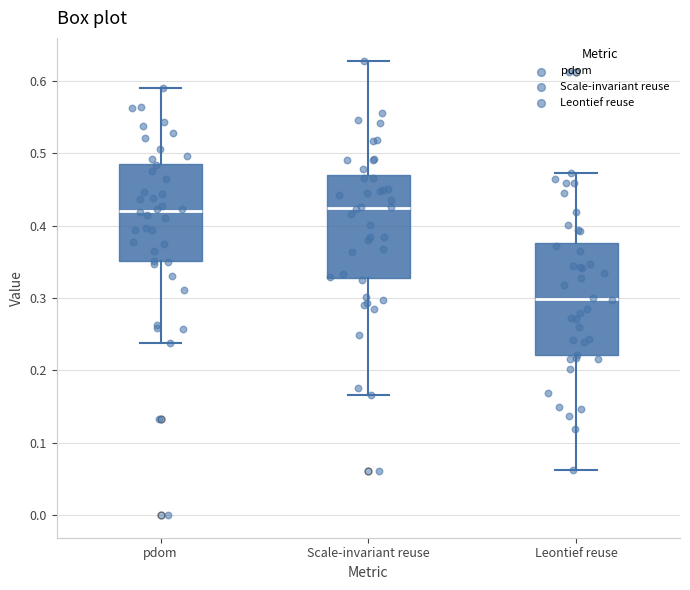

Which box is the tallest, from its lower edge to its upper edge?

Leontief reuse